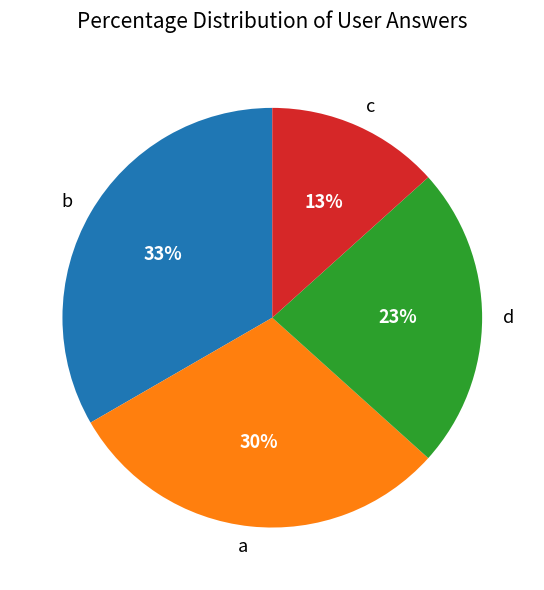

To the nearest percent, what portion does a represent?

30%